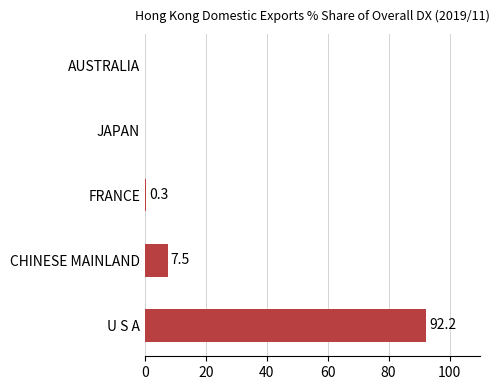

Between CHINESE MAINLAND and FRANCE, which is larger?

CHINESE MAINLAND